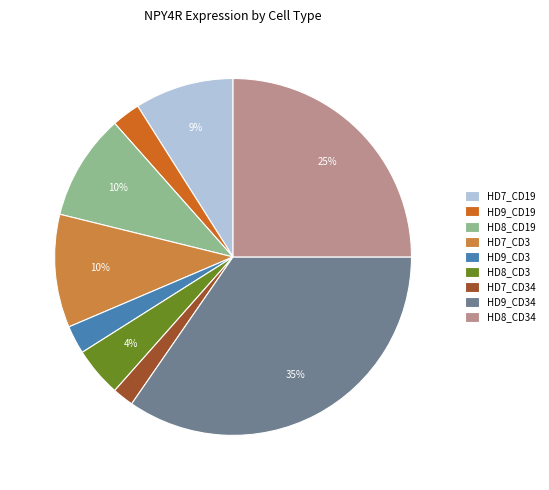

To the nearest percent, what portion does HD9_CD34 represent?

35%